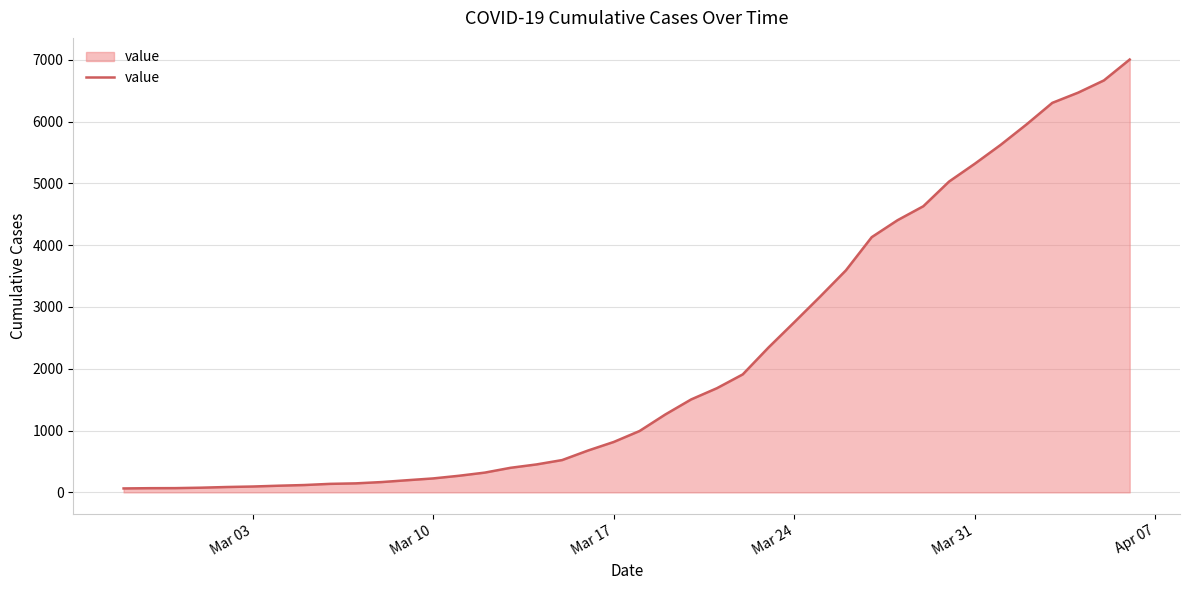

What is the maximum value shown in the chart?

7004